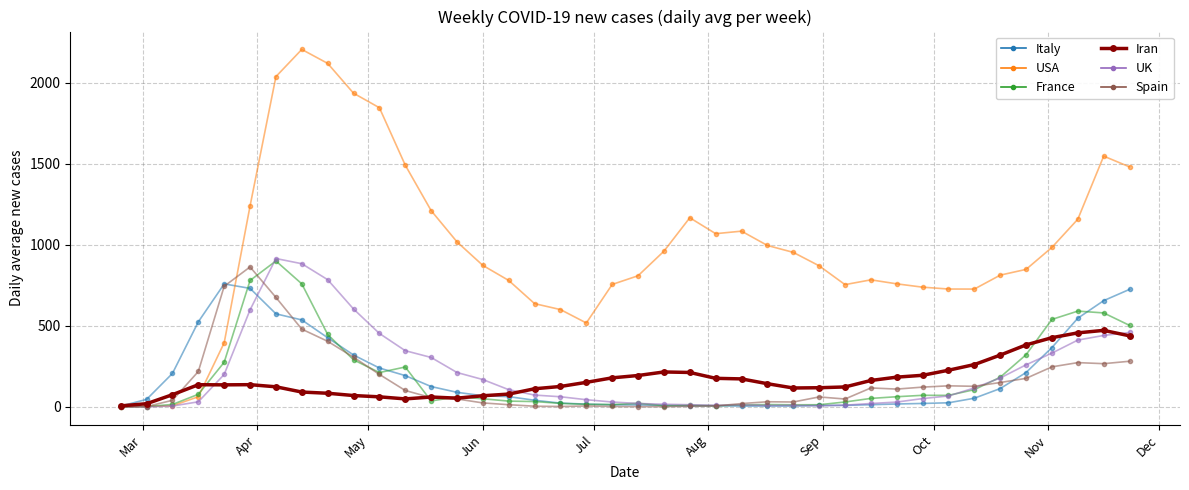

What is the sum of all USA values?

39003.3